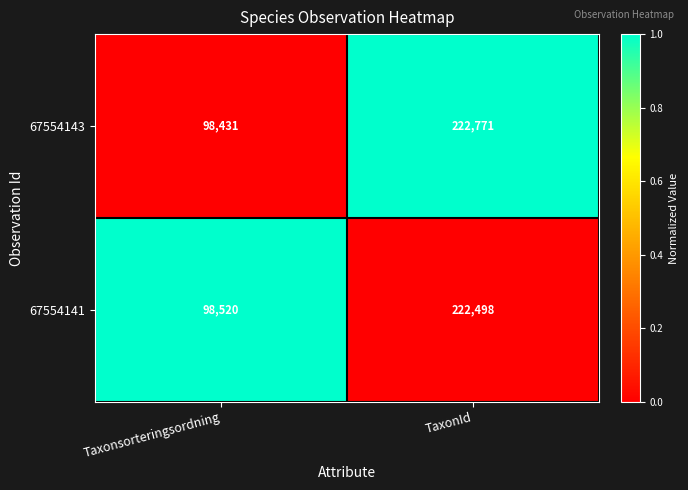

True or false: 67554143 has a value of 355342 at TaxonId.

False